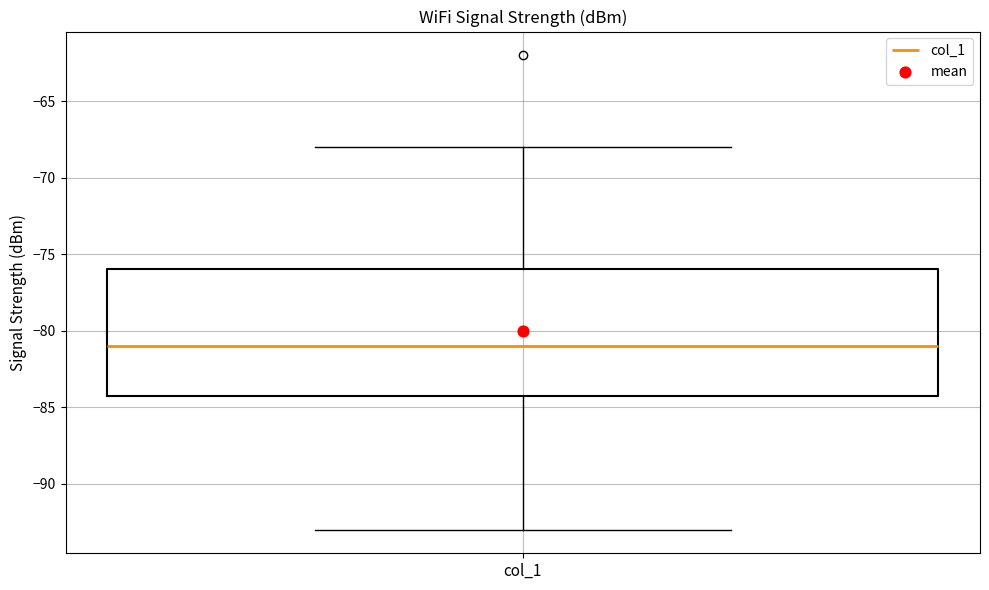

Read this box plot against the y-axis: the position of the median line, the range covered by the box, and the ends of both whiskers. The values are not printed on the chart, so give them approximately, as read against the axis.

median -81, box -84 to -76, whiskers -93 to -68